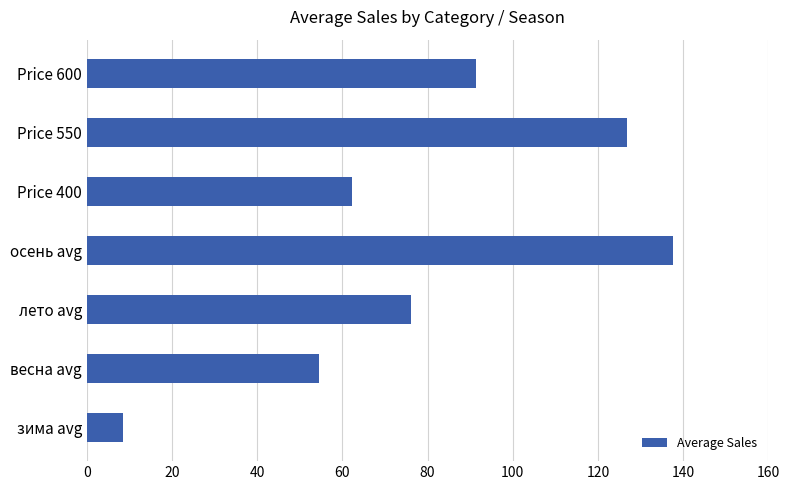

Which has a higher value, Price 600 or Price 400?

Price 600